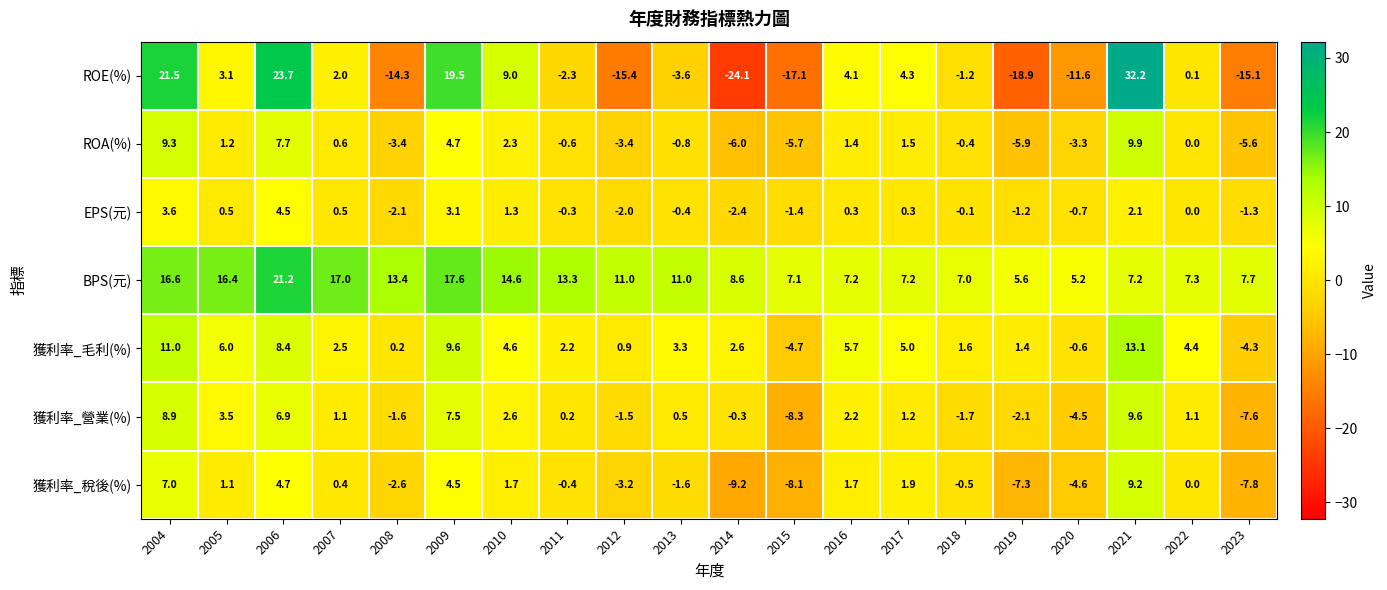

At which category does the chart reach its peak across all series?

2021